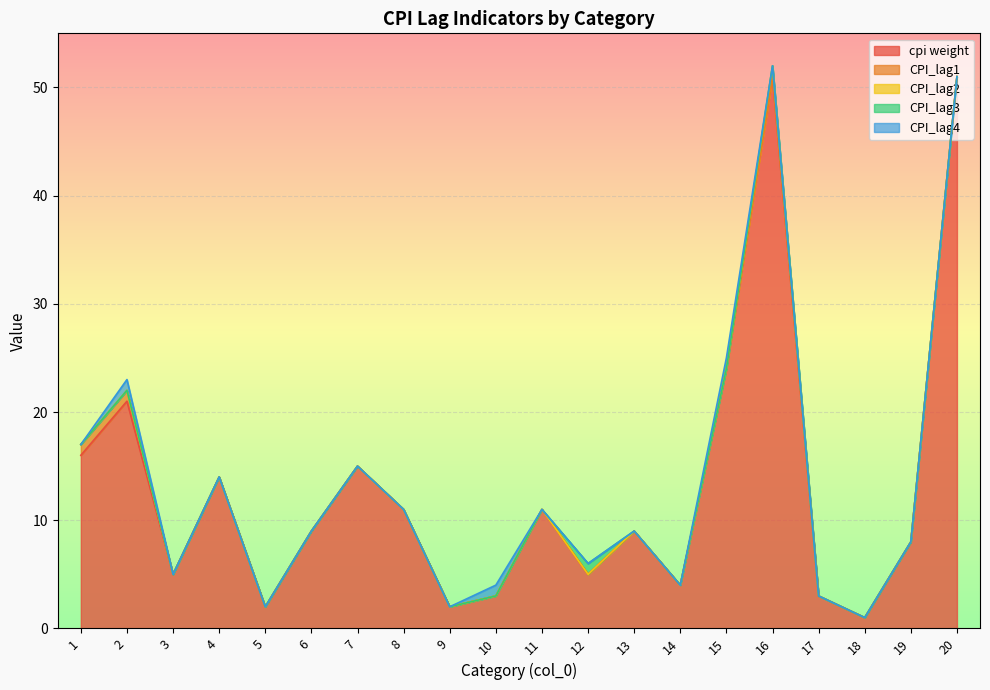

What is the sum of the cpi weight values at 4 and 12?

19